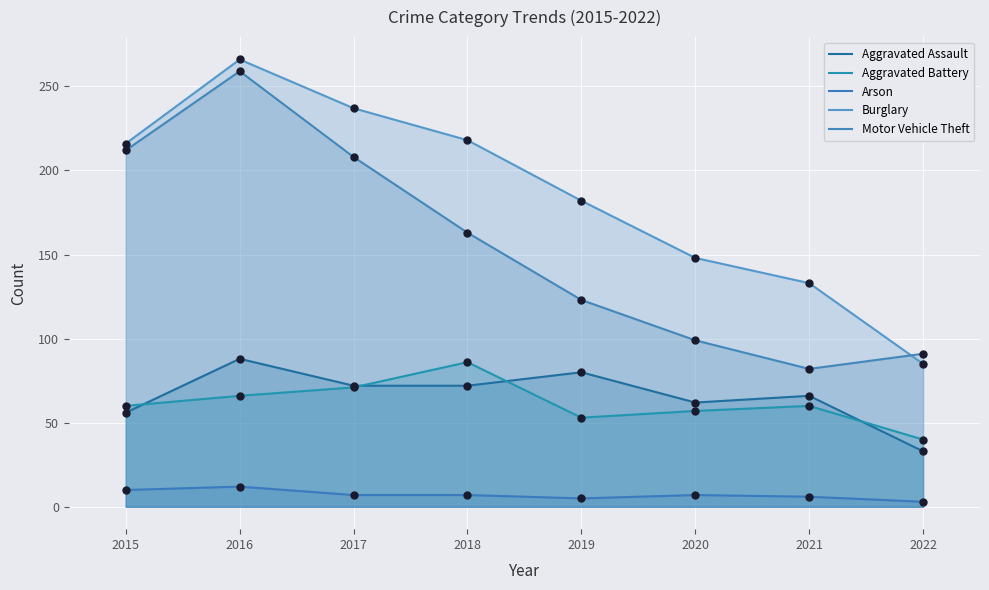

At which category is the sum across all series the highest?

2016